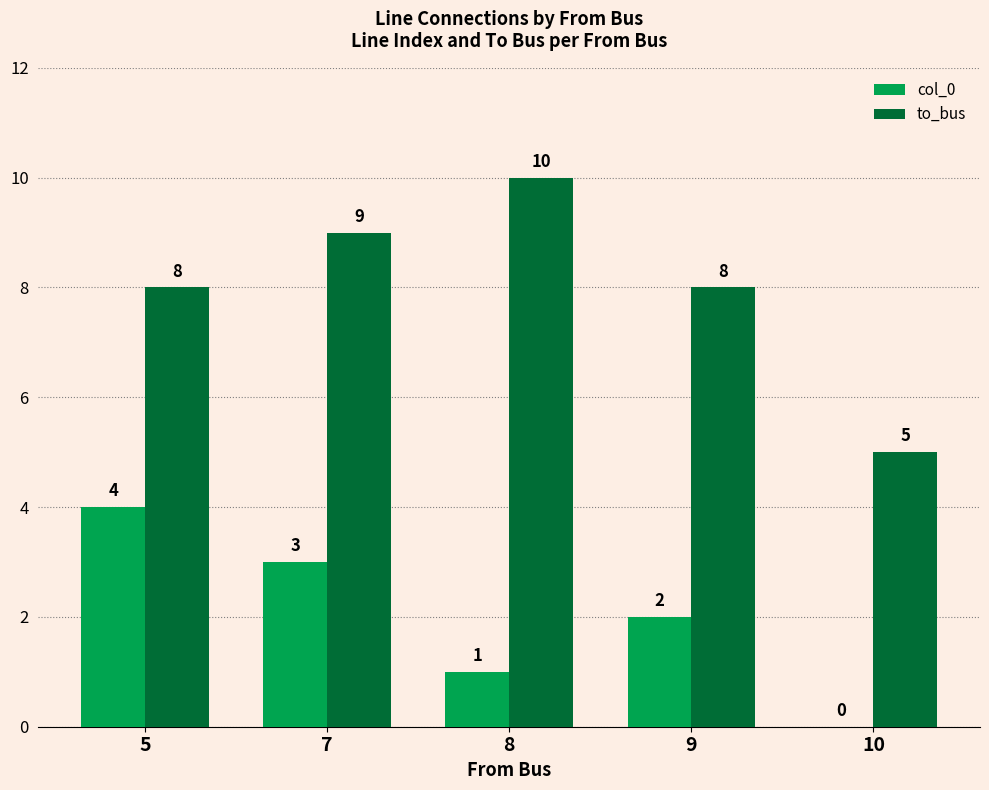

Reading right to left, extract all data points from this chart.

col_0: 10=0	9=2	8=1	7=3	5=4
to_bus: 10=5	9=8	8=10	7=9	5=8